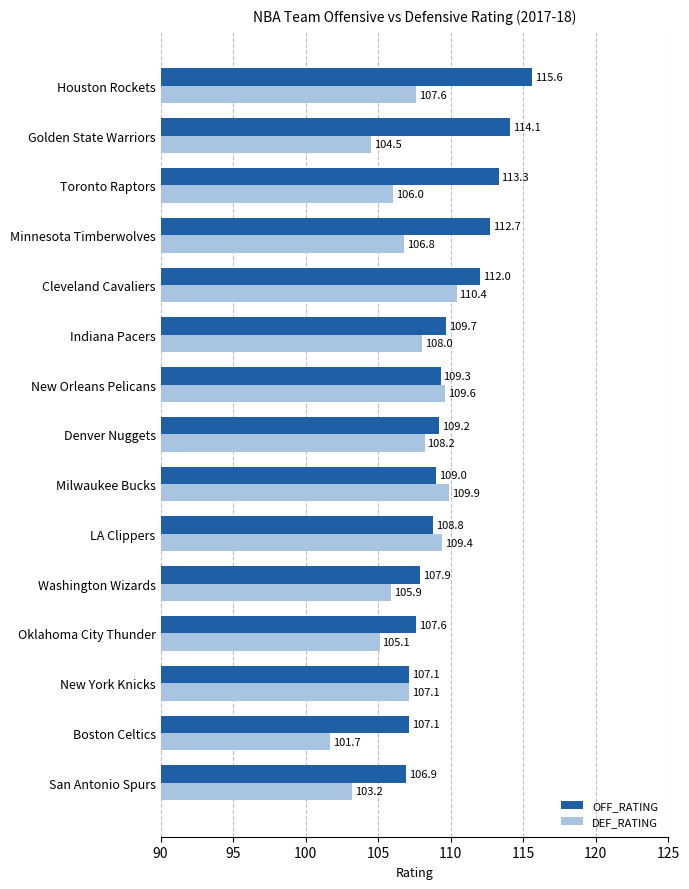

At which label is DEF_RATING closest to 106?

Toronto Raptors